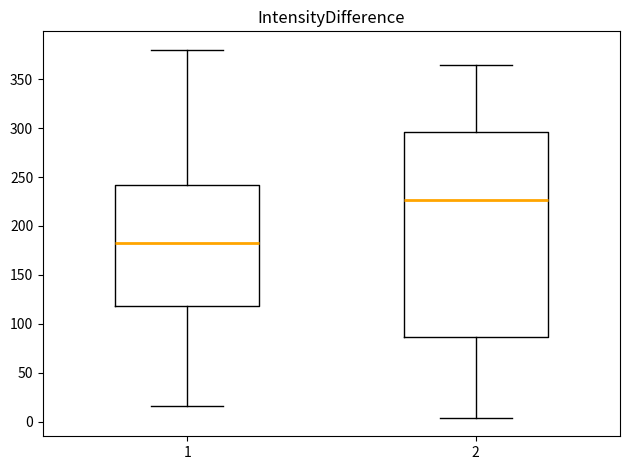

Reading left to right, transcribe this box plot: for each box, give where its median line is, the range the box spans, and where its two whiskers end, as read against the y-axis. The values are not printed on the chart, so give them approximately, as read against the axis.

1: median 185, box 120 to 240, whiskers 15 to 380
2: median 225, box 85 to 295, whiskers 5 to 365